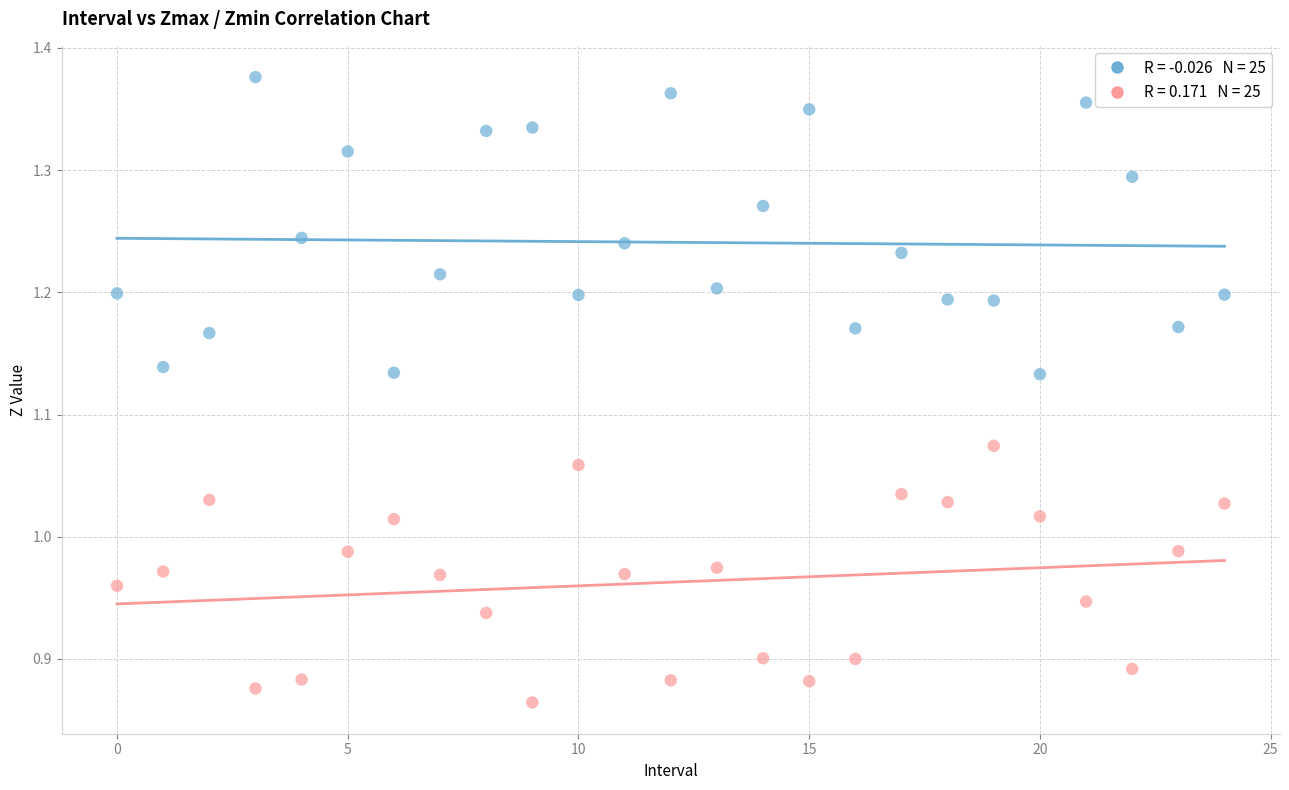

Across all data points, what is the range of Y values (max minus min)?

0.5